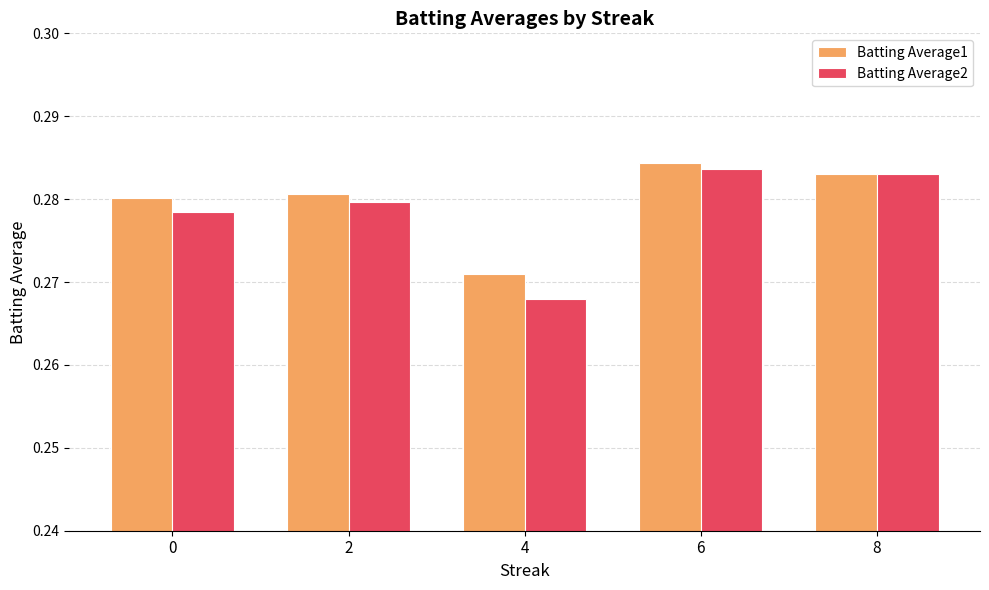

Is the value of Batting Average1 at 8 greater than the value of Batting Average2 at 2?

Yes